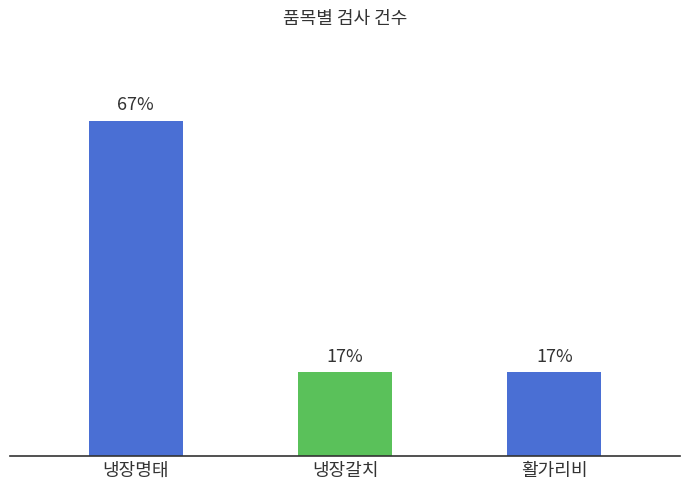

Which category has the lowest value across all series?

냉장갈치